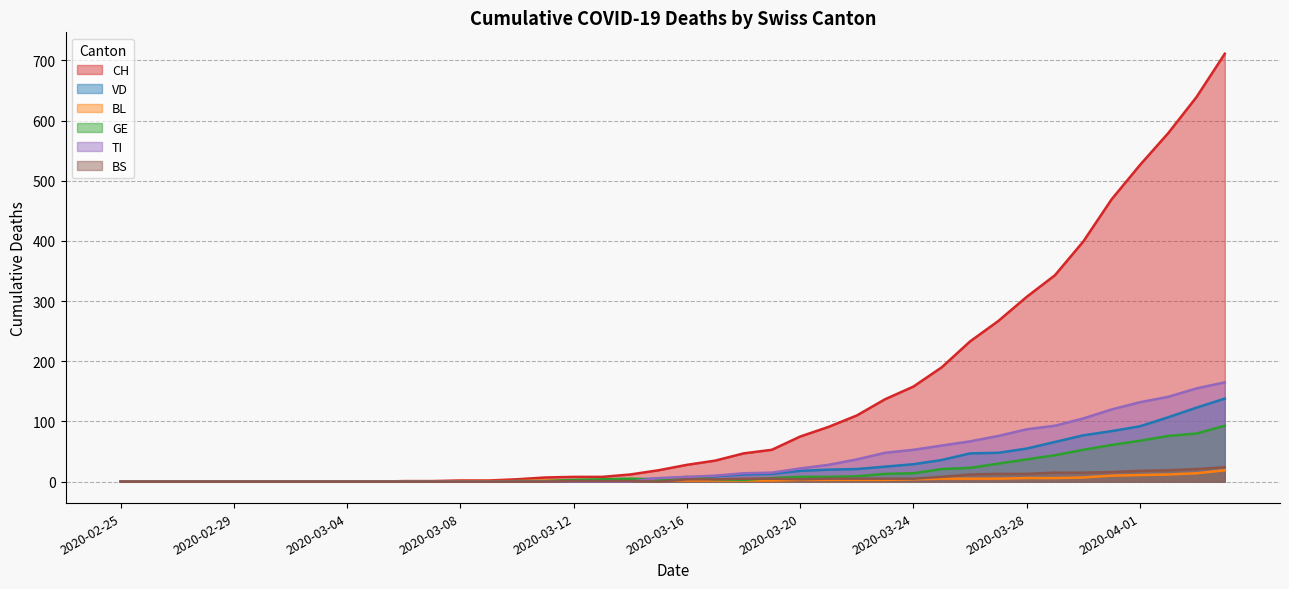

What is the average value of the GE series?

17